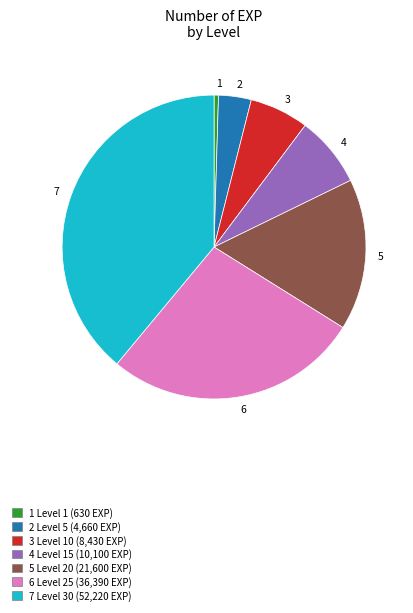

Between 7 and 2, which is larger?

7